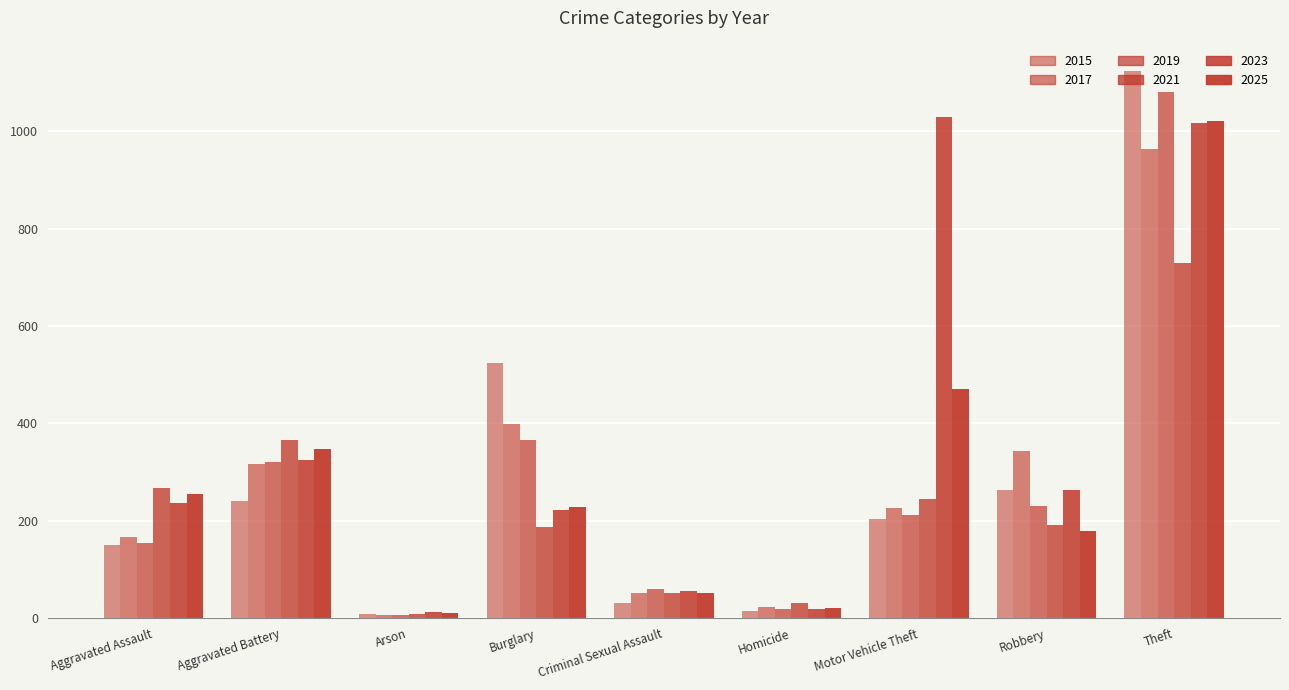

What is the difference between the second highest and second lowest values in the 2017 series?

375